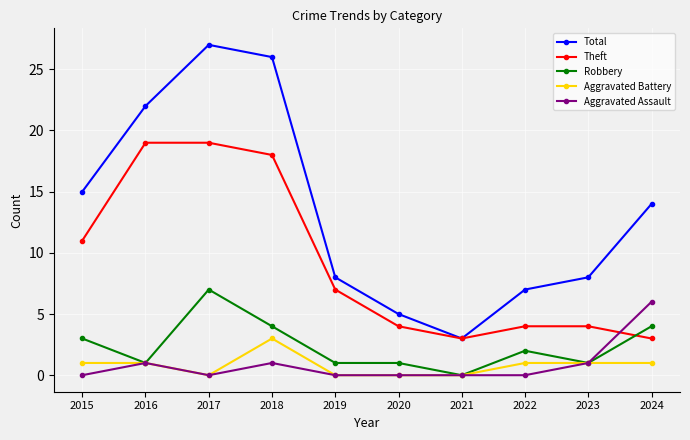

Where is the first local minimum for Total?

2021